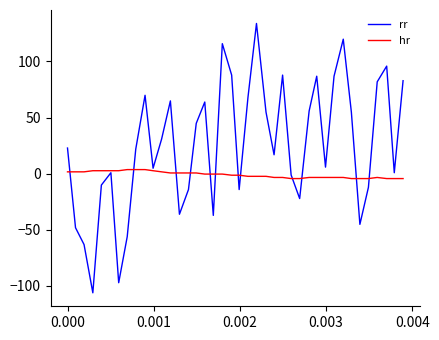

Which series has the largest total across all categories?

rr